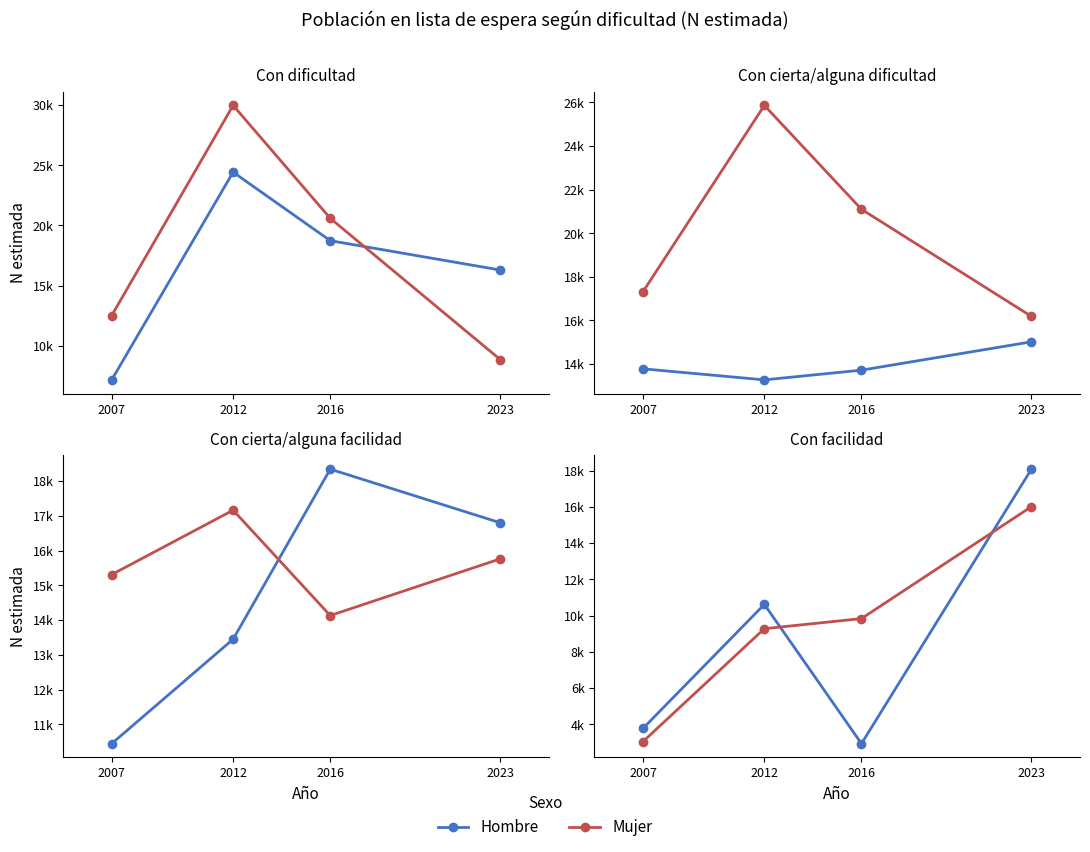

What is the sum of all Mujer values?

38159